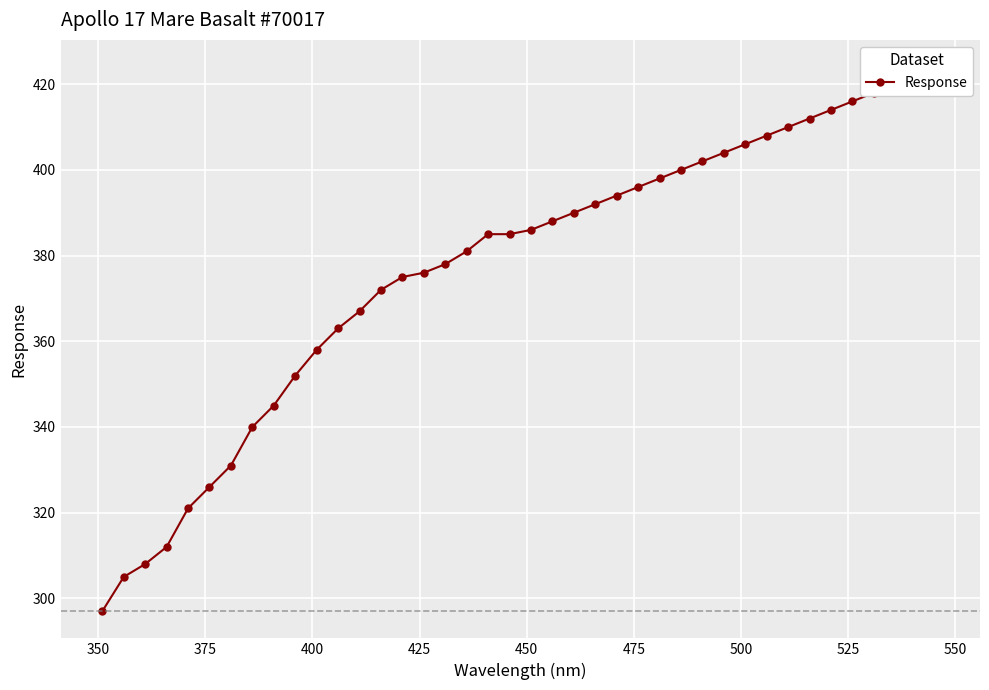

How many values exceed 386?

19